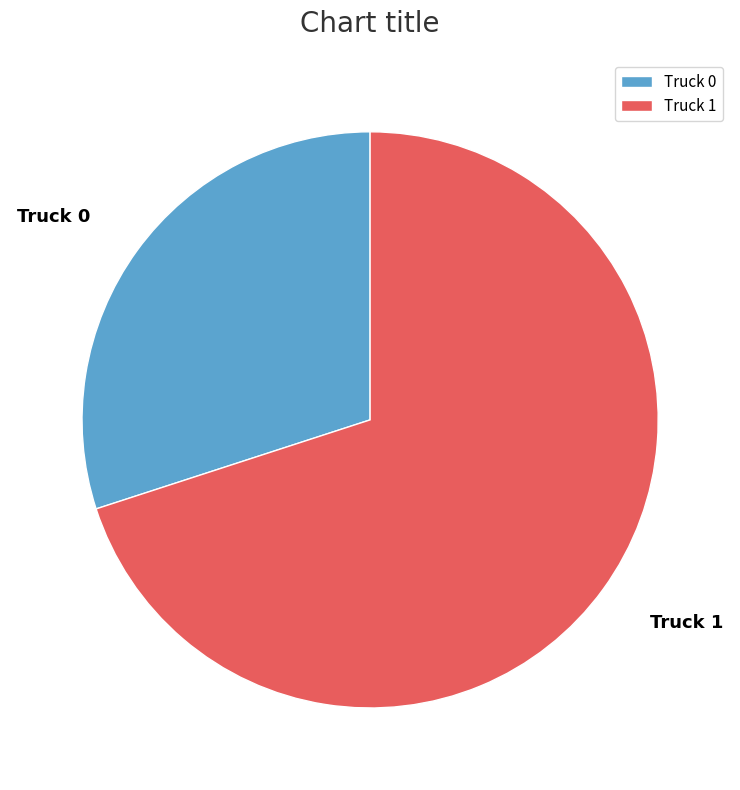

Is it true that Truck 0 is 20% of the pie?

False